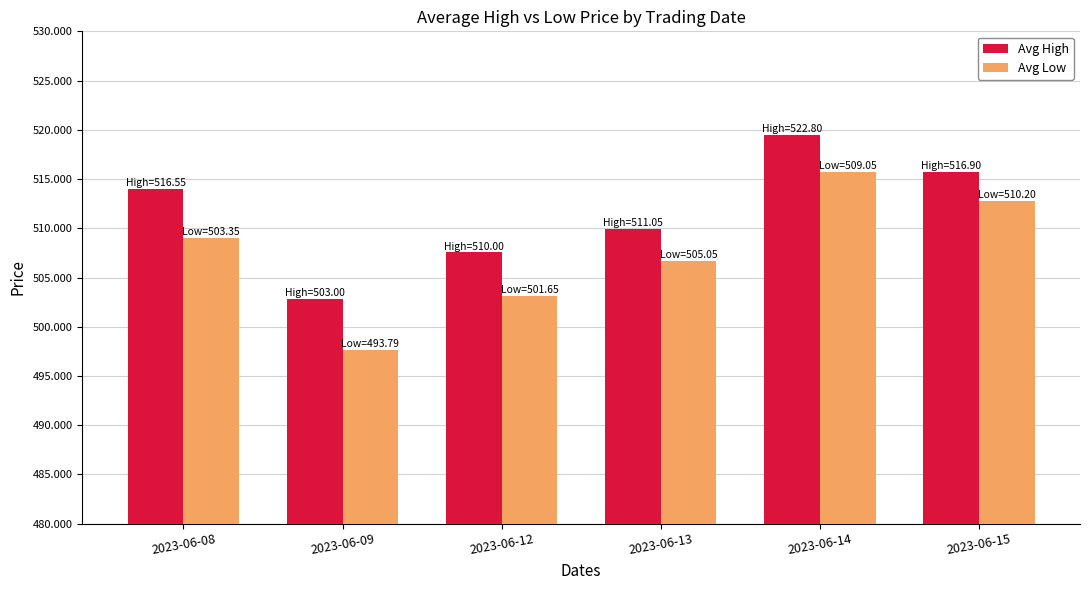

At 2023-06-09, list the series in order from largest to smallest.

Avg High, Avg Low